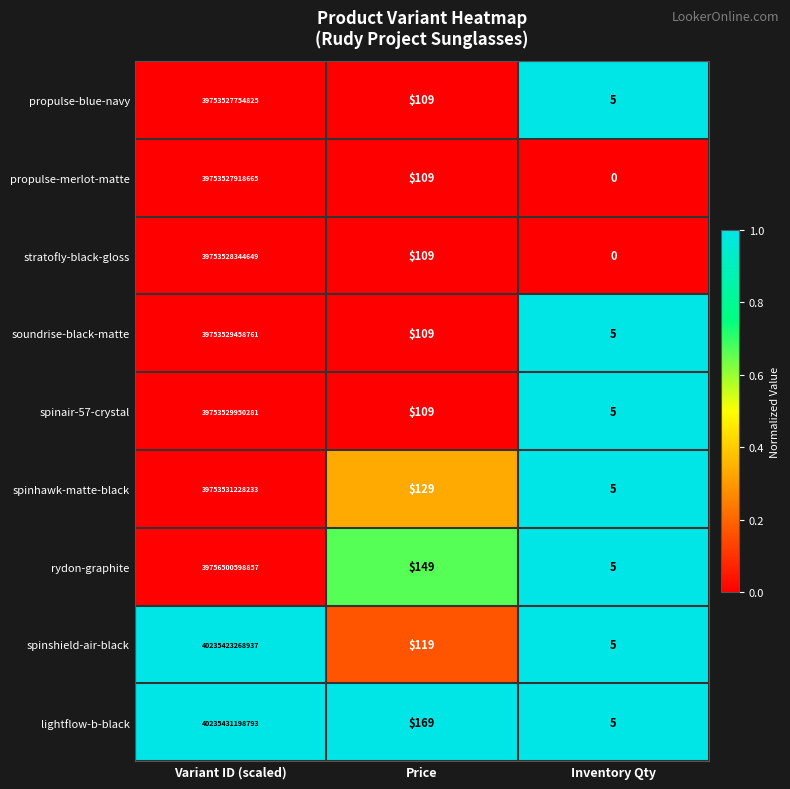

True or false: lightflow-b-black has a value of 40235431198793 at Variant ID (scaled).

True